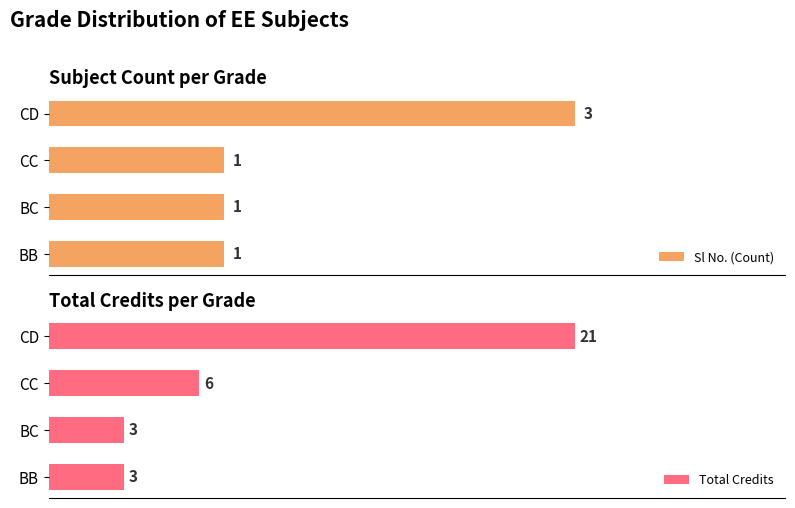

At which label is Total Credits closest to 12?

CC